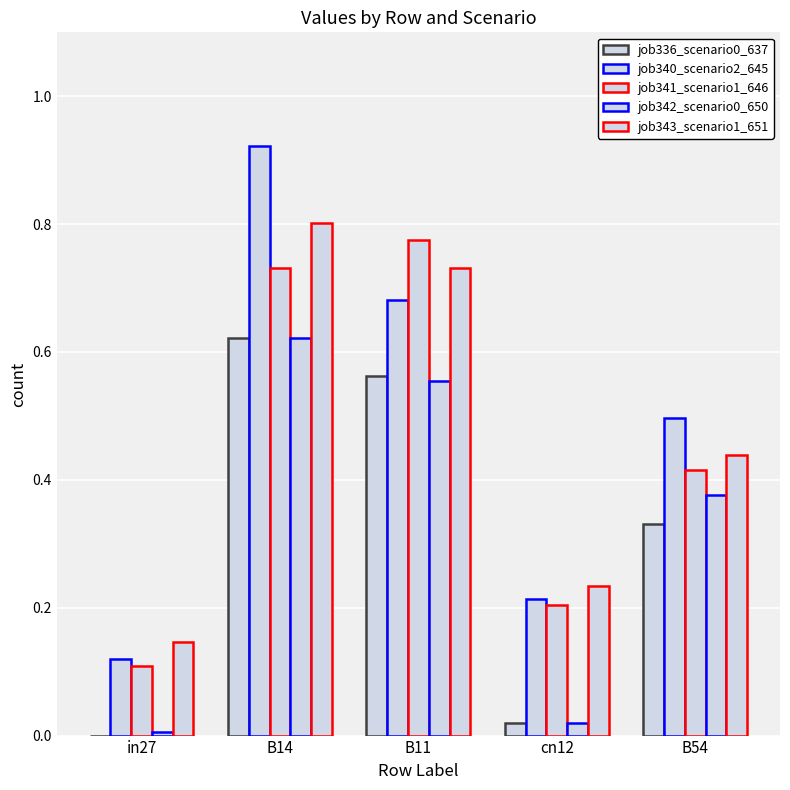

How many groups of bars are there?

5